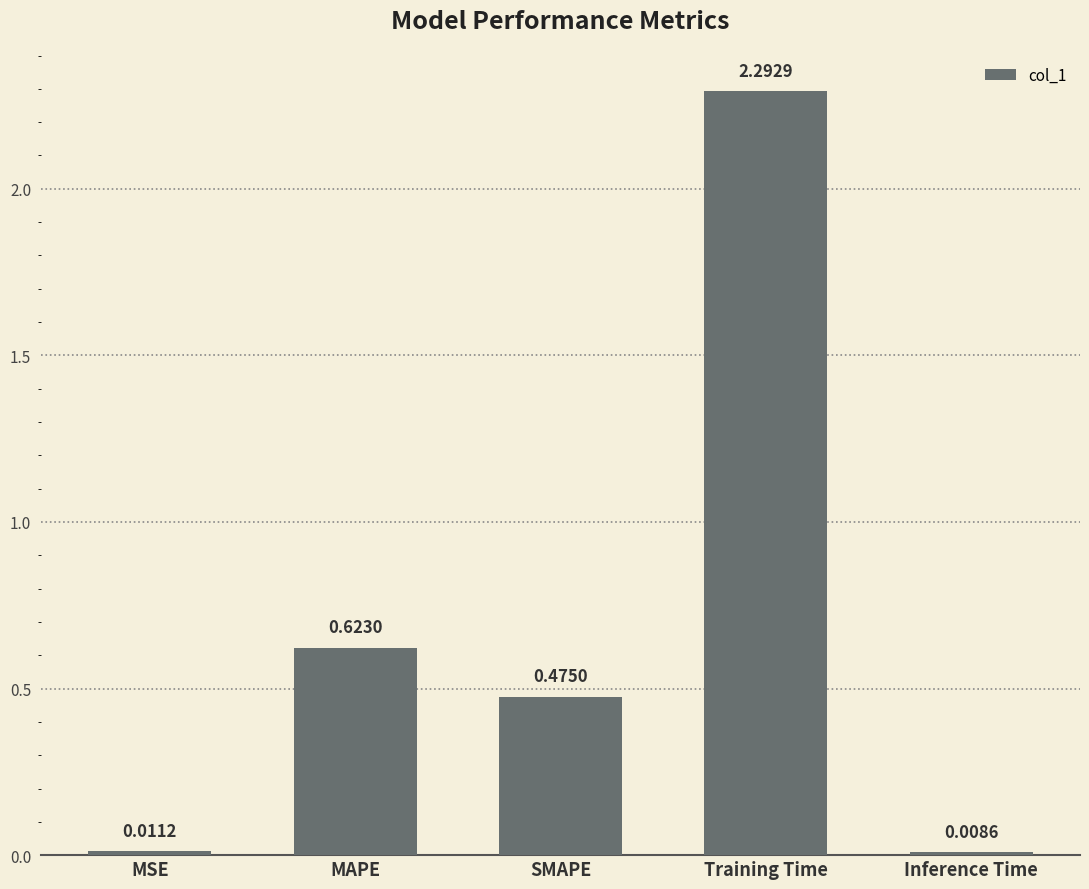

What is the value of the 4th bar from the left?

2.3